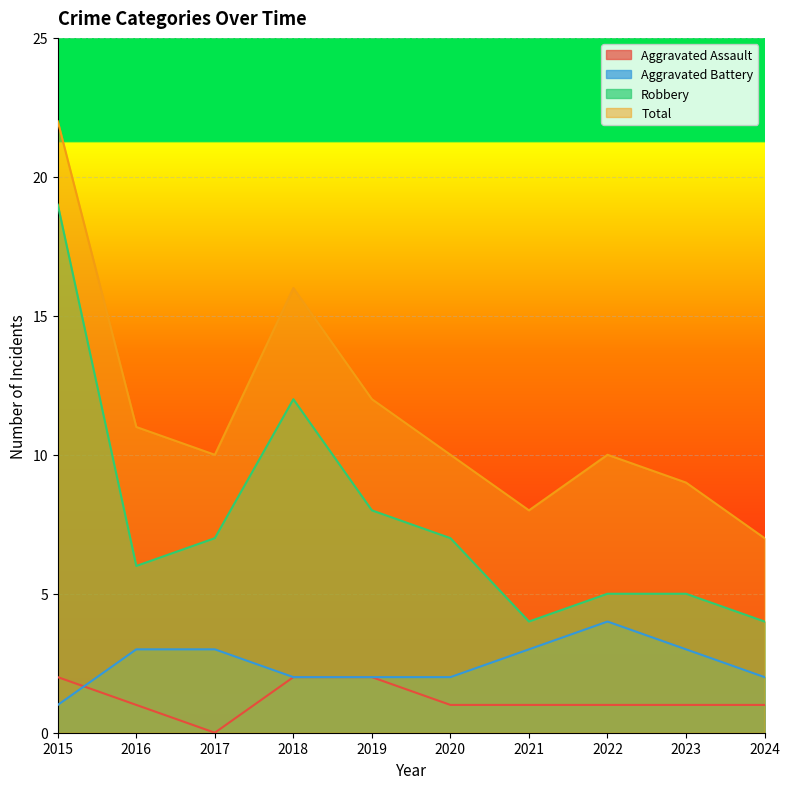

True or false: Aggravated Battery and Robbery cross at least once.

False